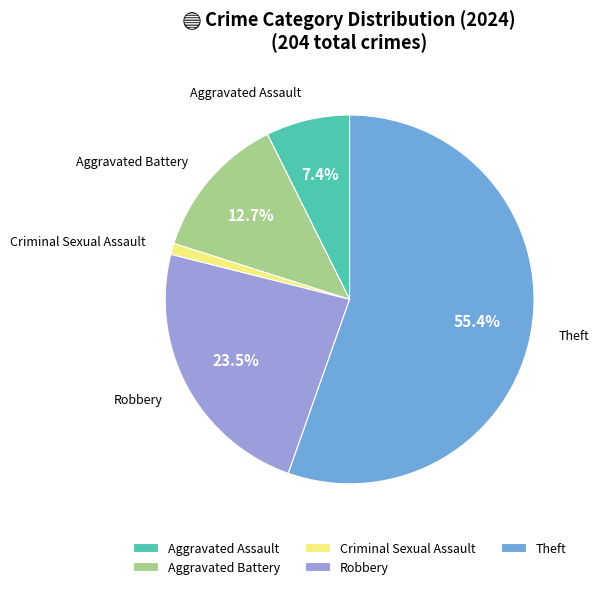

Rank the categories by value from highest to lowest.

Theft, Robbery, Aggravated Battery, Aggravated Assault, Criminal Sexual Assault